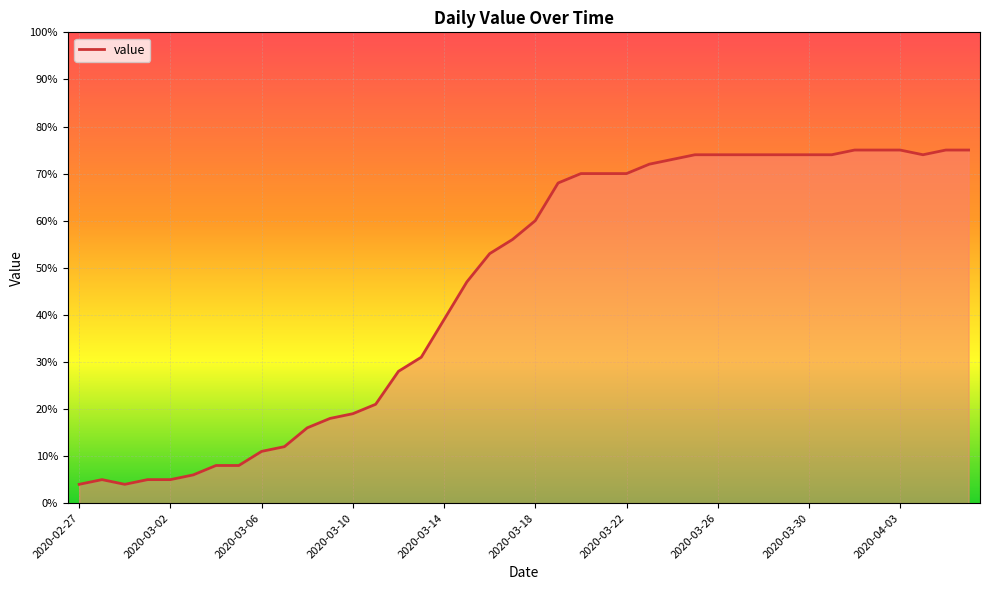

What is the difference between the second highest and minimum values?

71